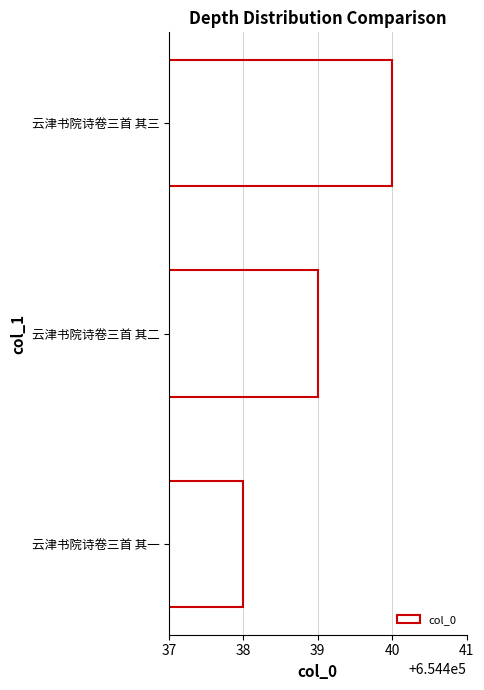

Read the value at 云津书院诗卷三首 其一.

654438